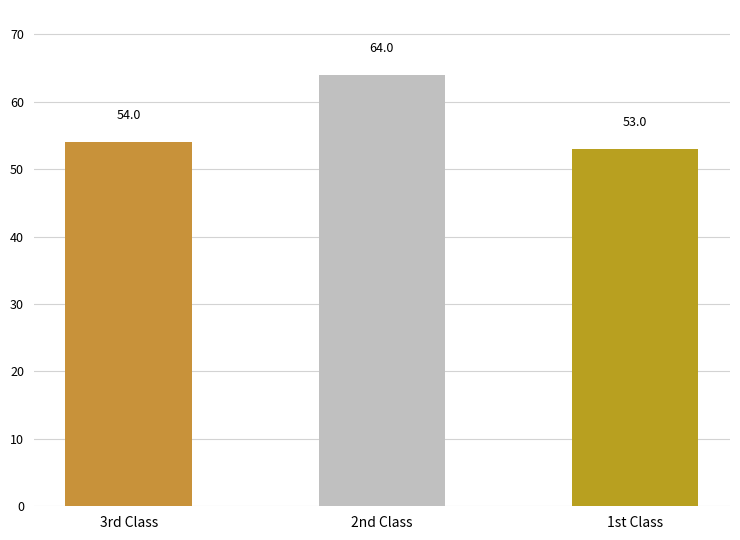

Does the chart contain stacked bars?

No